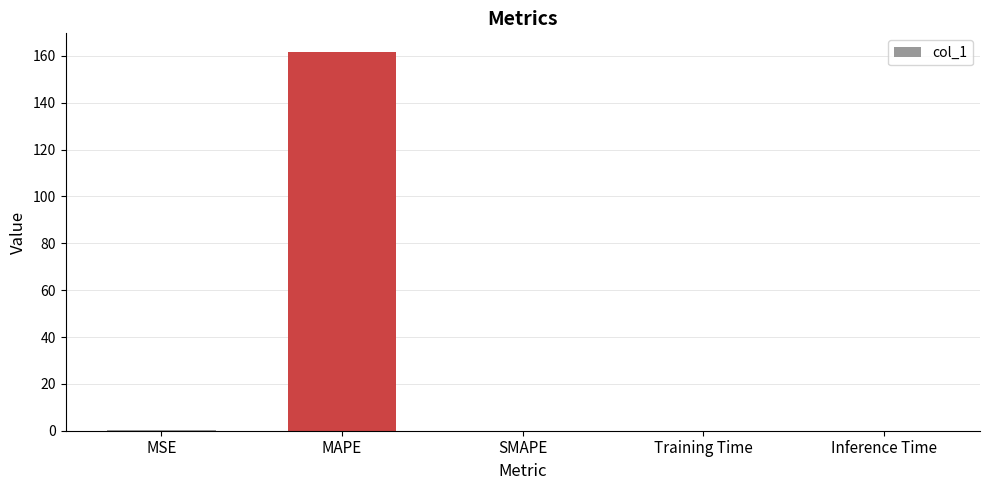

Read the value at MAPE.

161.6